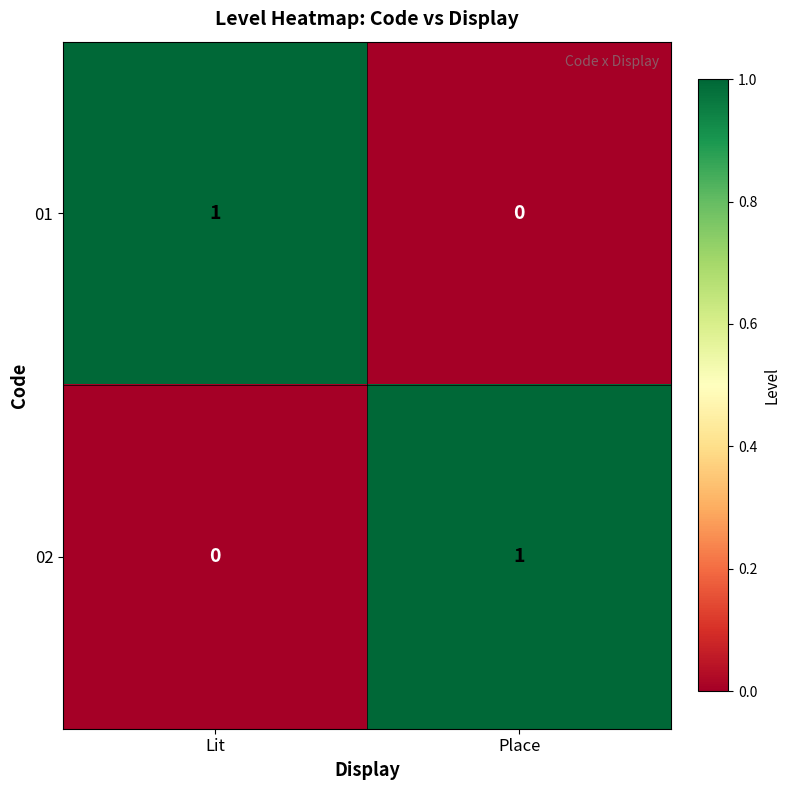

The value of 01 at Place is 0. True or false?

True